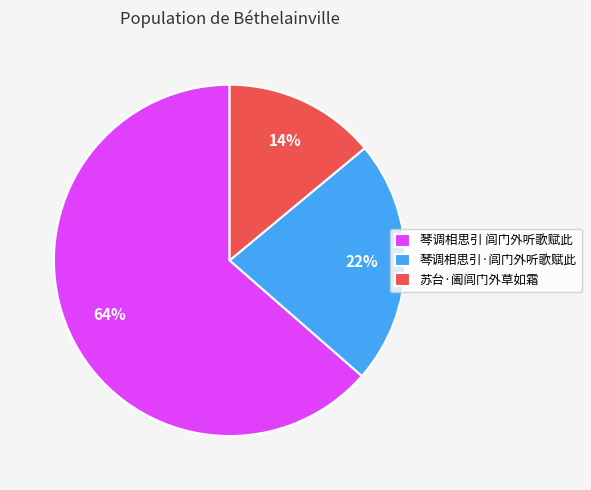

What percentage is the 琴调相思引·闾门外听歌赋此 slice, to the nearest percent?

22%